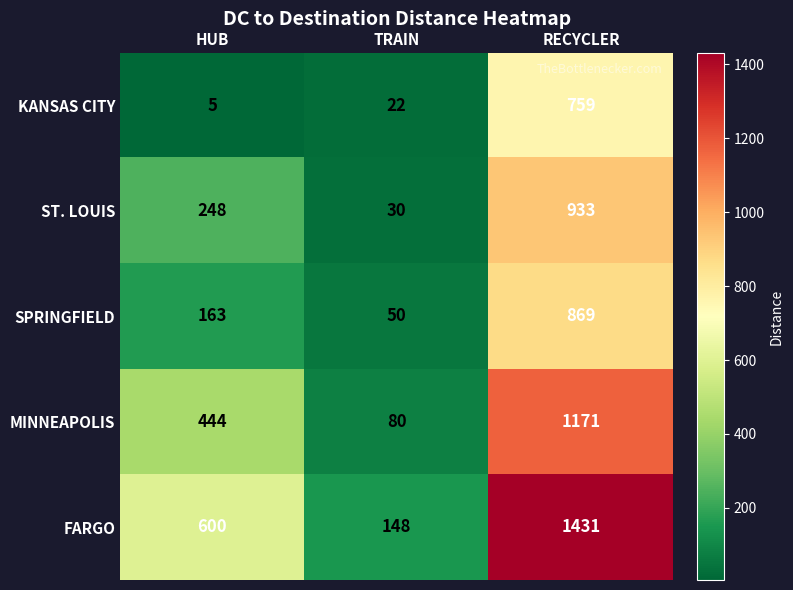

Rank the categories by SPRINGFIELD value from highest to lowest.

RECYCLER, HUB, TRAIN